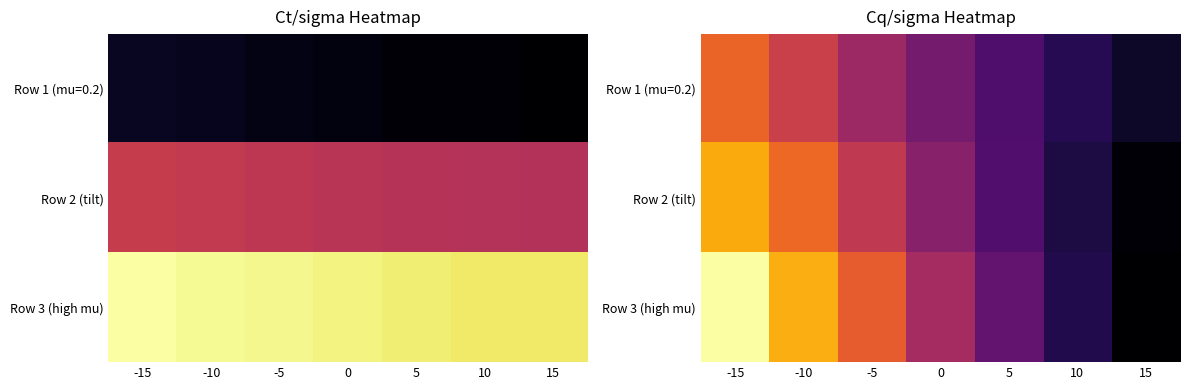

List the series in order of their overall mean, highest first.

Row 3 (high mu), Row 2 (tilt), Row 1 (mu=0.2)